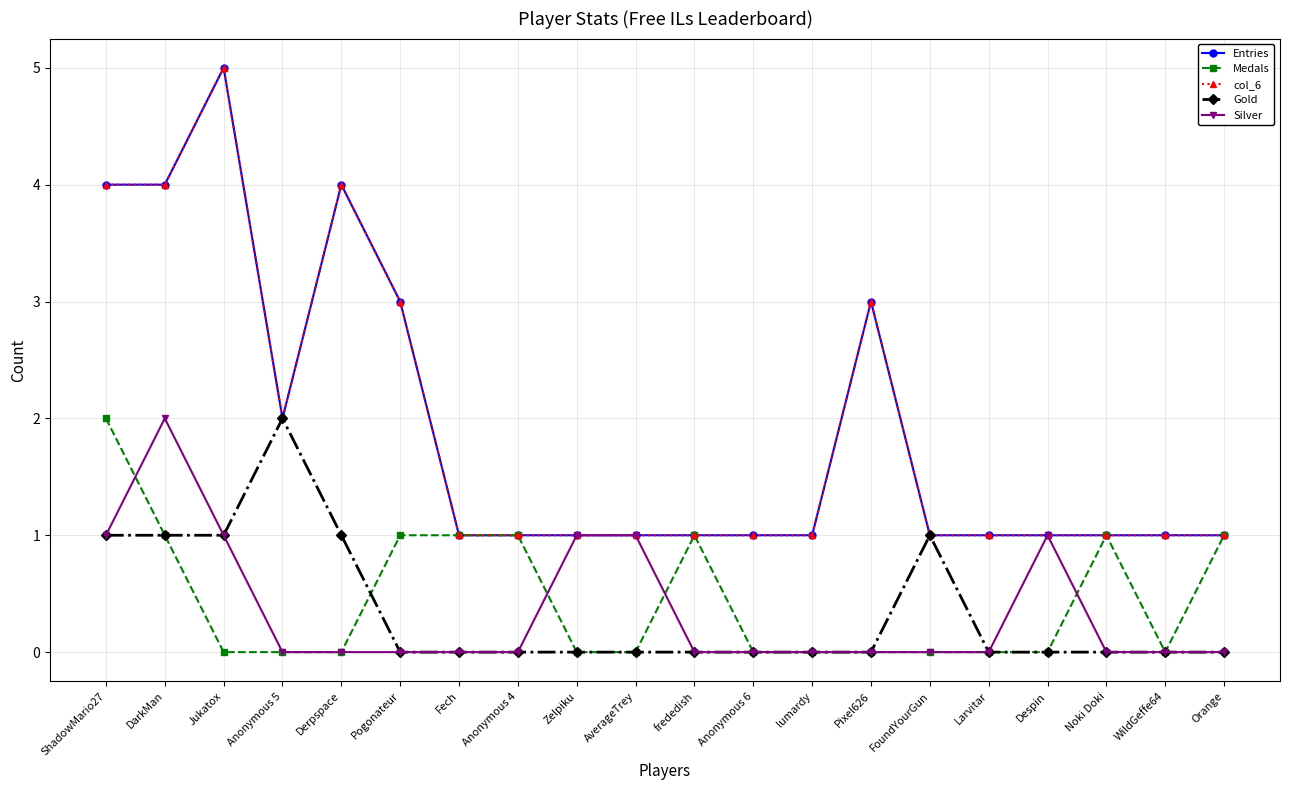

Does the chart have visible grid lines?

Yes